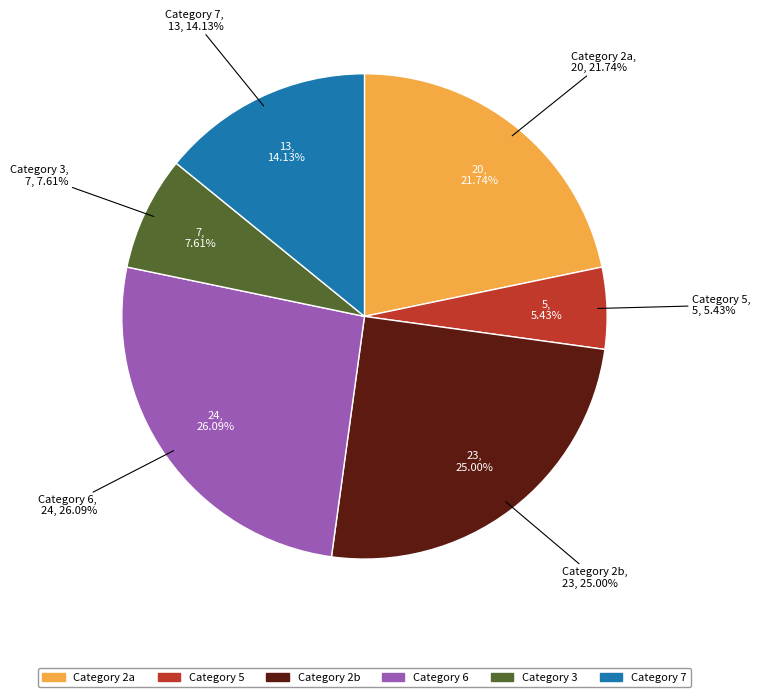

To the nearest percent, what is the average slice percentage?

17%